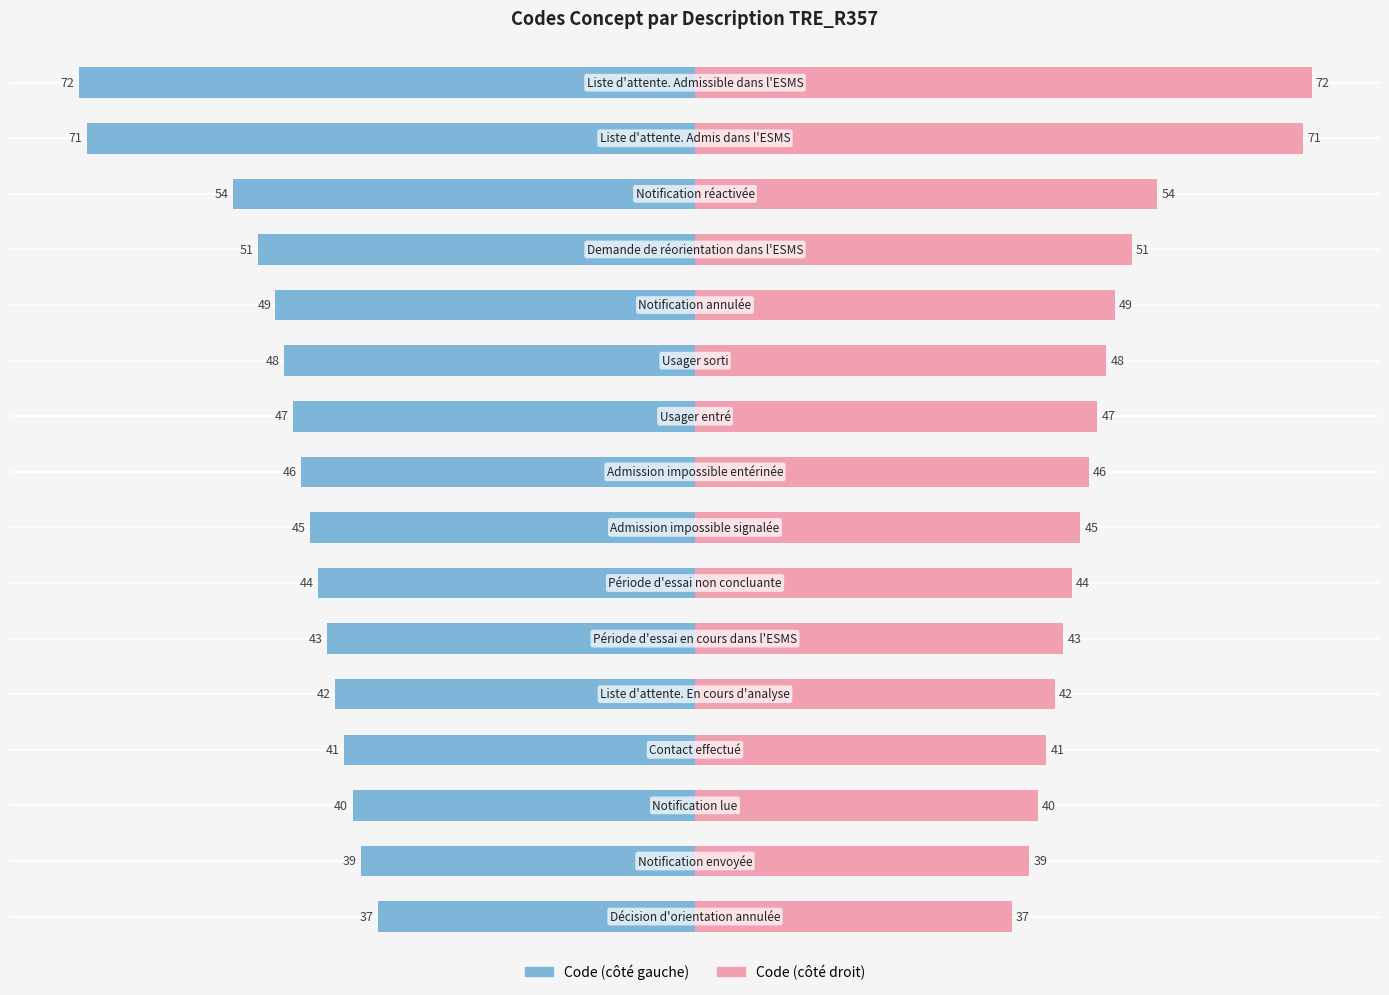

Between 11 and 13, which series saw the biggest shift?

Code (left)